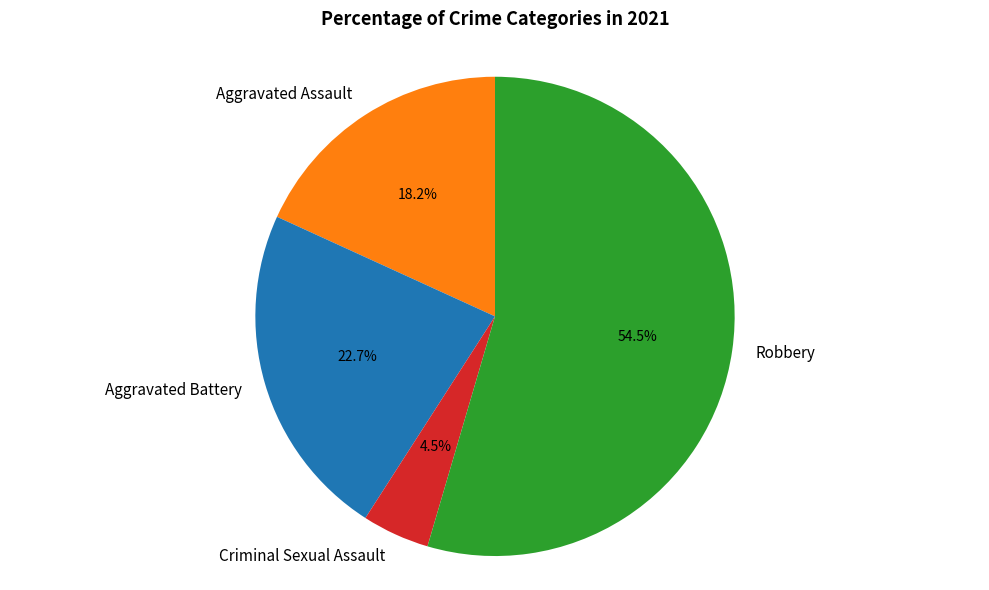

Between Aggravated Battery and Robbery, which is larger?

Robbery